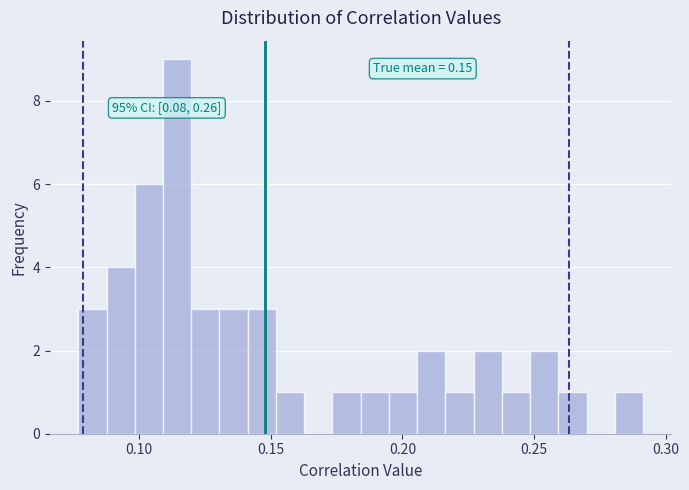

Around what value on the x-axis is the tallest bar? Give the approximate position of its centre, as read against the axis.

0.115